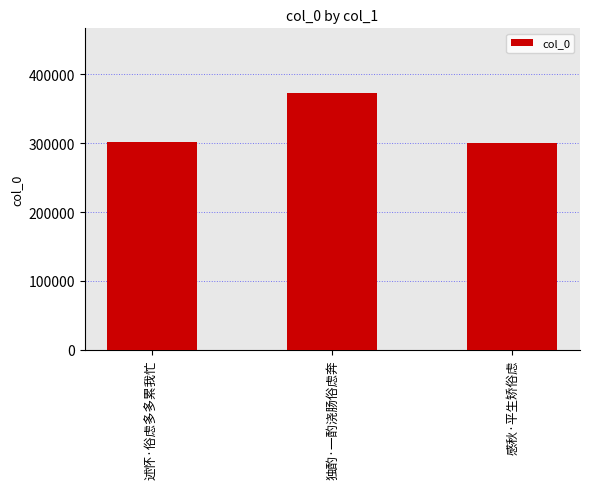

What is the difference between the maximum and second lowest values?

71959